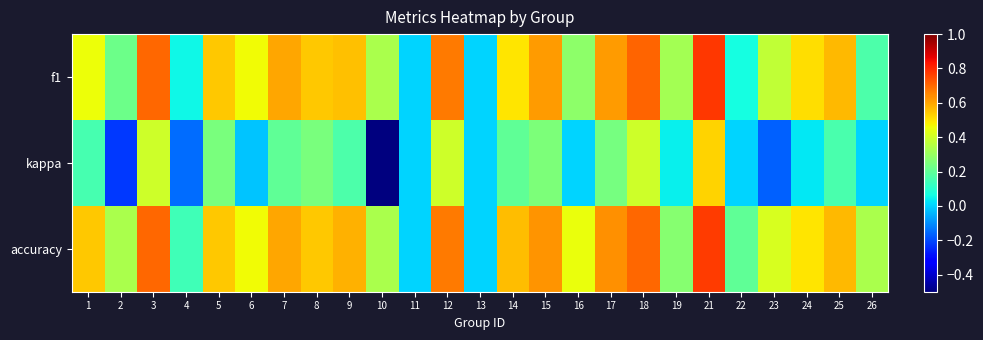

Reading left to right, extract all data points from this chart.

f1: 1=0.5	2=0.2	3=0.7	4=0.1	5=0.5	6=0.5	7=0.6	8=0.5	9=0.6	10=0.3	11=0.0	12=0.7	13=0.0	14=0.5	15=0.6	16=0.3	17=0.6	18=0.7	19=0.3	21=0.8	22=0.1	23=0.4	24=0.5	25=0.6	26=0.2
kappa: 1=0.2	2=-0.2	3=0.4	4=-0.2	5=0.2	6=-0.0	7=0.2	8=0.2	9=0.2	10=-0.5	11=0.0	12=0.4	13=0.0	14=0.2	15=0.2	16=0.0	17=0.2	18=0.4	19=0.0	21=0.5	22=0.0	23=-0.2	24=0.0	25=0.2	26=0.0
accuracy: 1=0.5	2=0.3	3=0.7	4=0.1	5=0.5	6=0.5	7=0.6	8=0.5	9=0.6	10=0.3	11=0.0	12=0.7	13=0.0	14=0.6	15=0.6	16=0.5	17=0.6	18=0.7	19=0.3	21=0.8	22=0.2	23=0.4	24=0.5	25=0.6	26=0.3